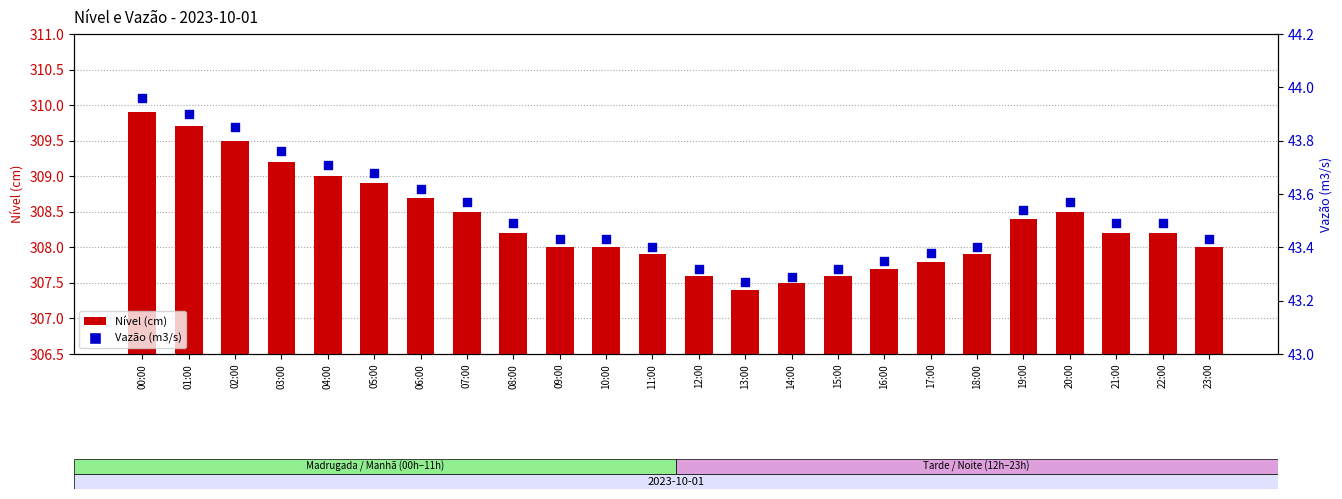

What are all the series names shown in the legend?

Nível (cm), Vazão (m3/s)